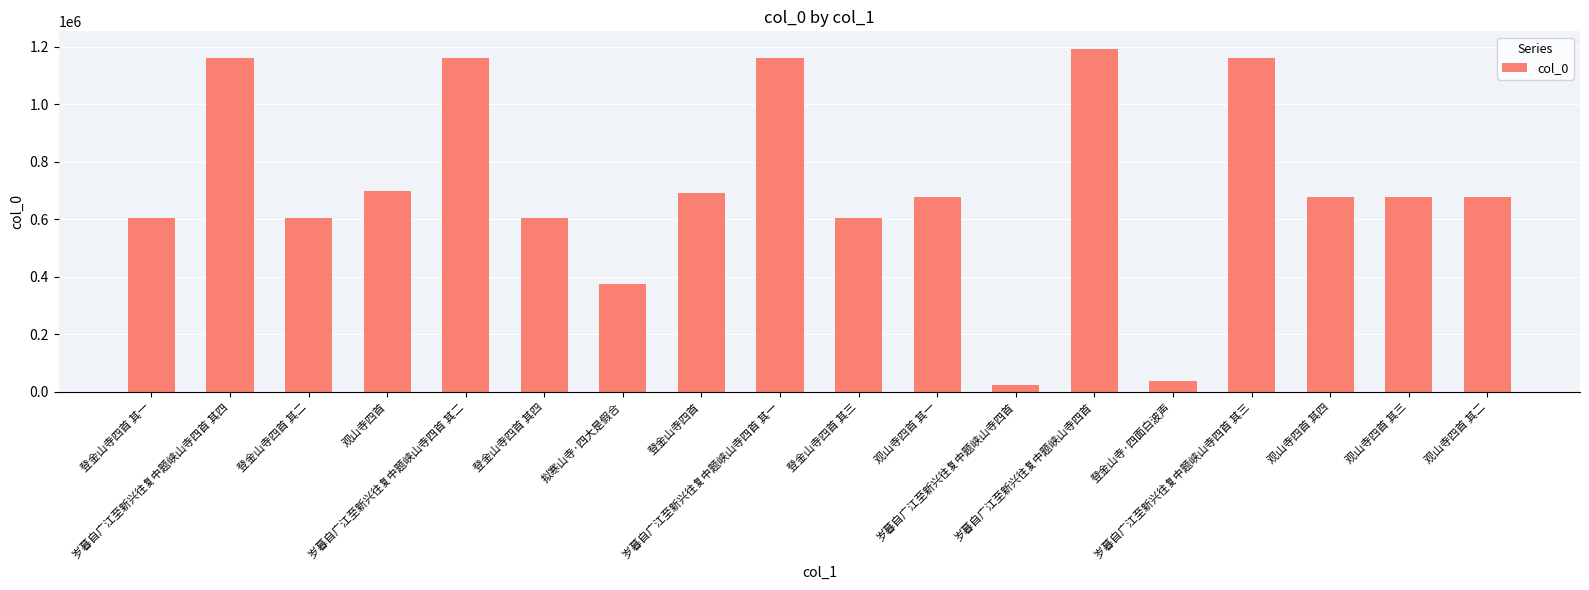

Which label corresponds to the largest value in the chart?

岁暮自广江至新兴往复中题峡山寺四首